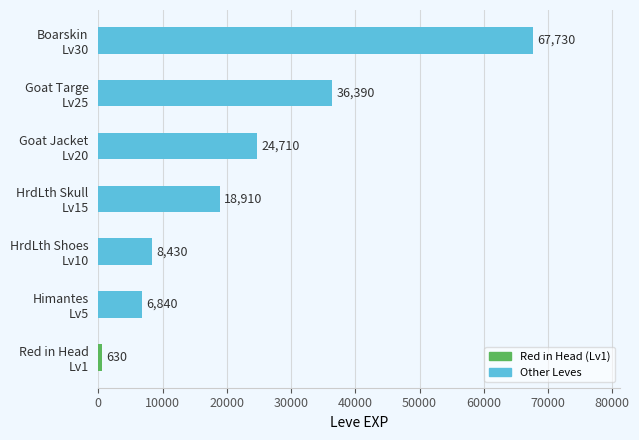

What is the minimum value shown in the chart?

630